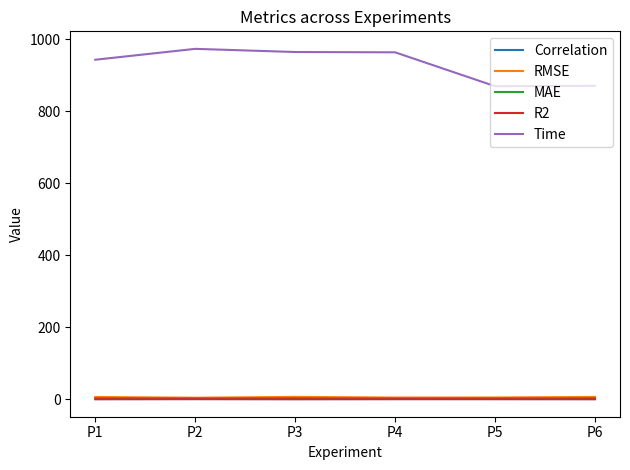

Is the value of R2 at P5 greater than the value of Time at P2?

No